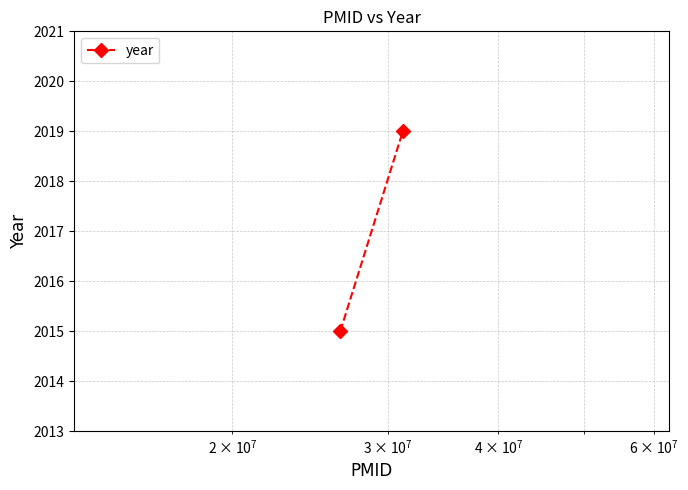

Count the values in the range 2015 to 2019.

2